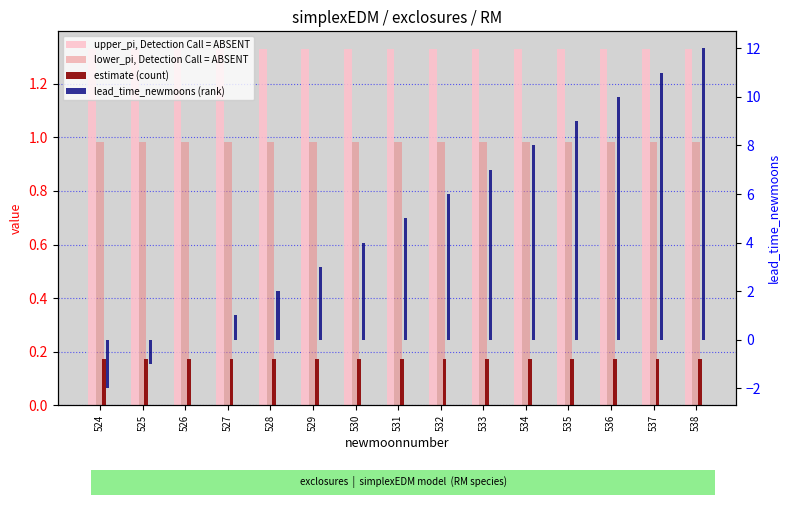

Which label corresponds to the largest value in the chart?

538